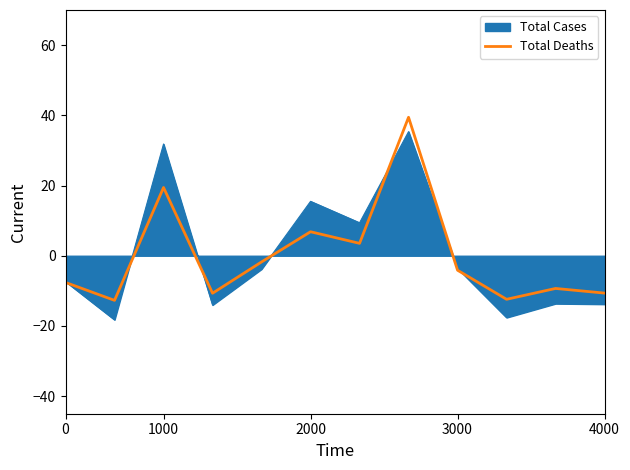

What is the minimum value shown in the chart?

-18.2